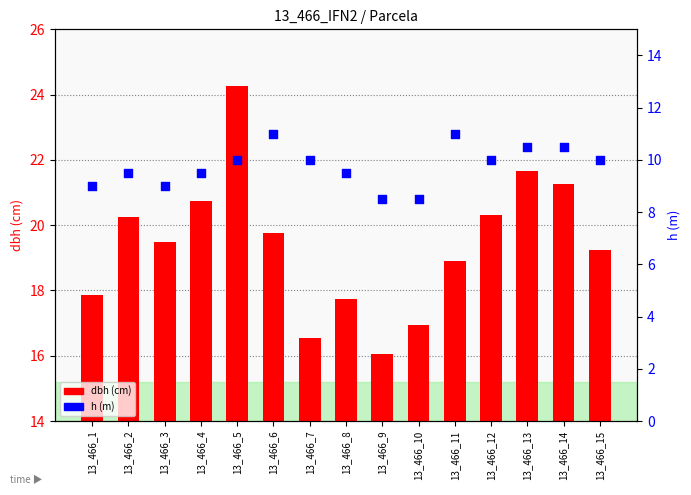

At how many categories does at least one series exceed 23?

1